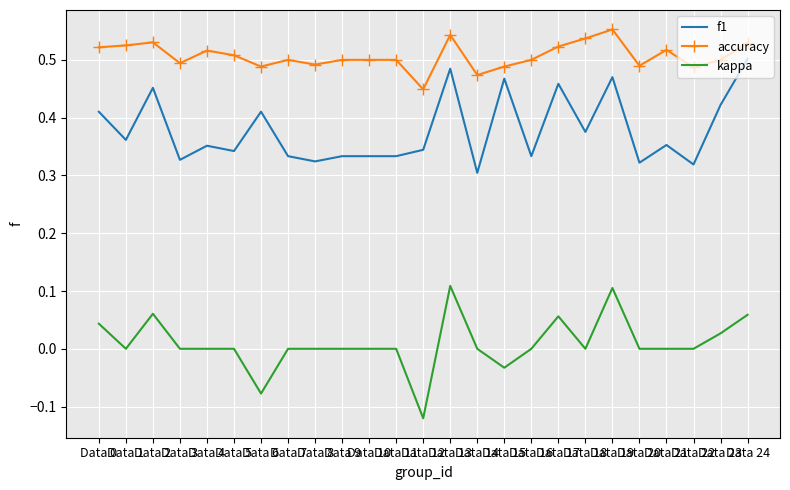

Where is f1 nearest to the value 0?

Data 14